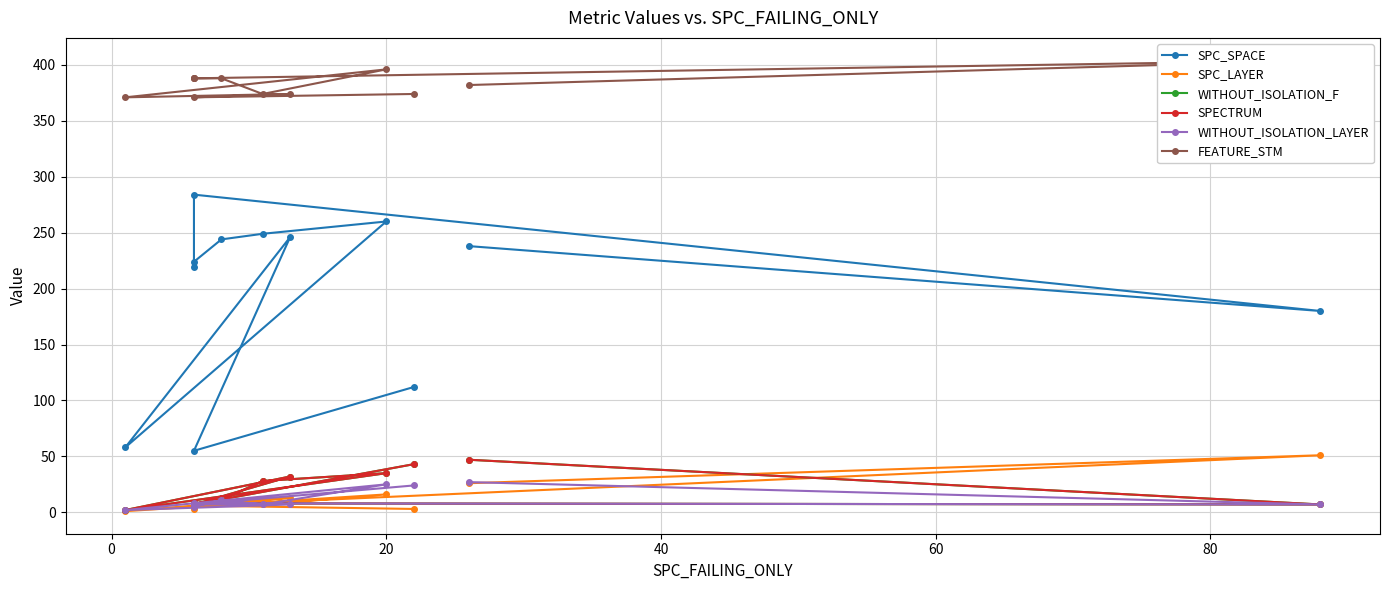

Which series has the widest spread of values?

SPC_SPACE